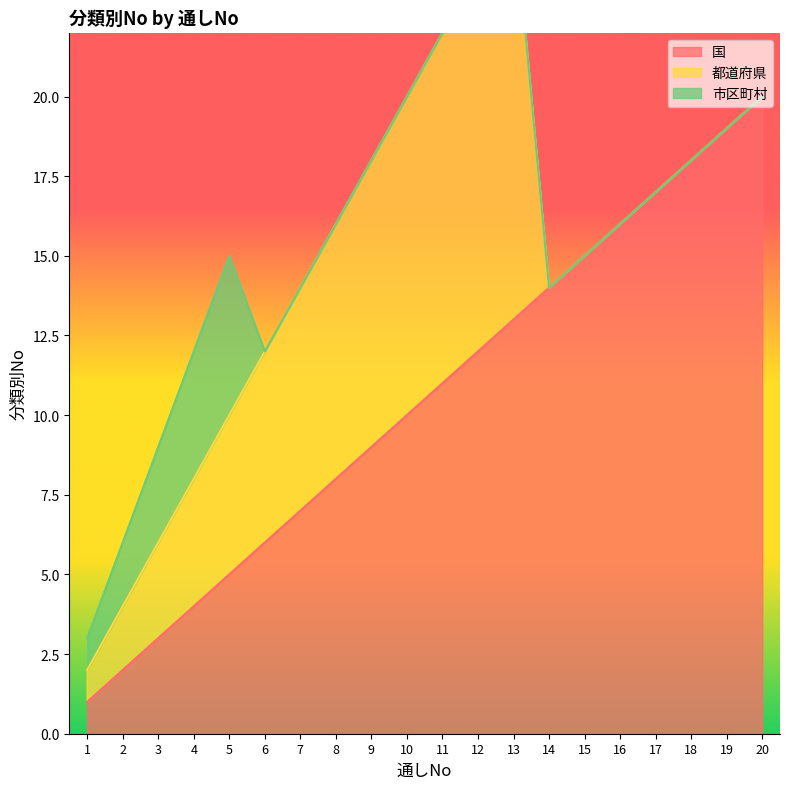

What is the maximum value for 国?

20